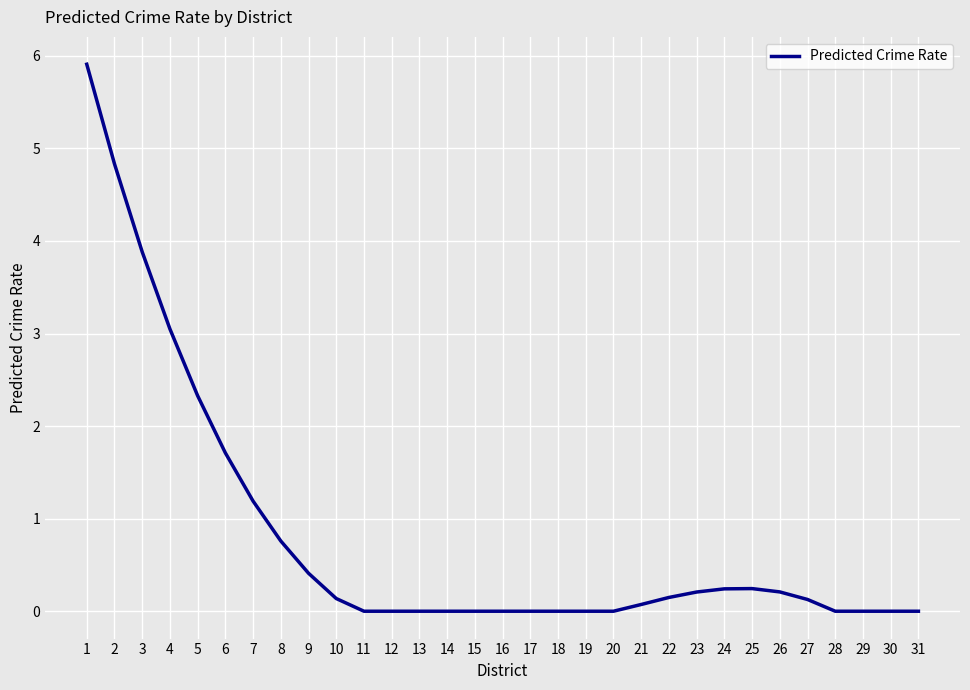

How many series are shown in this chart?

1